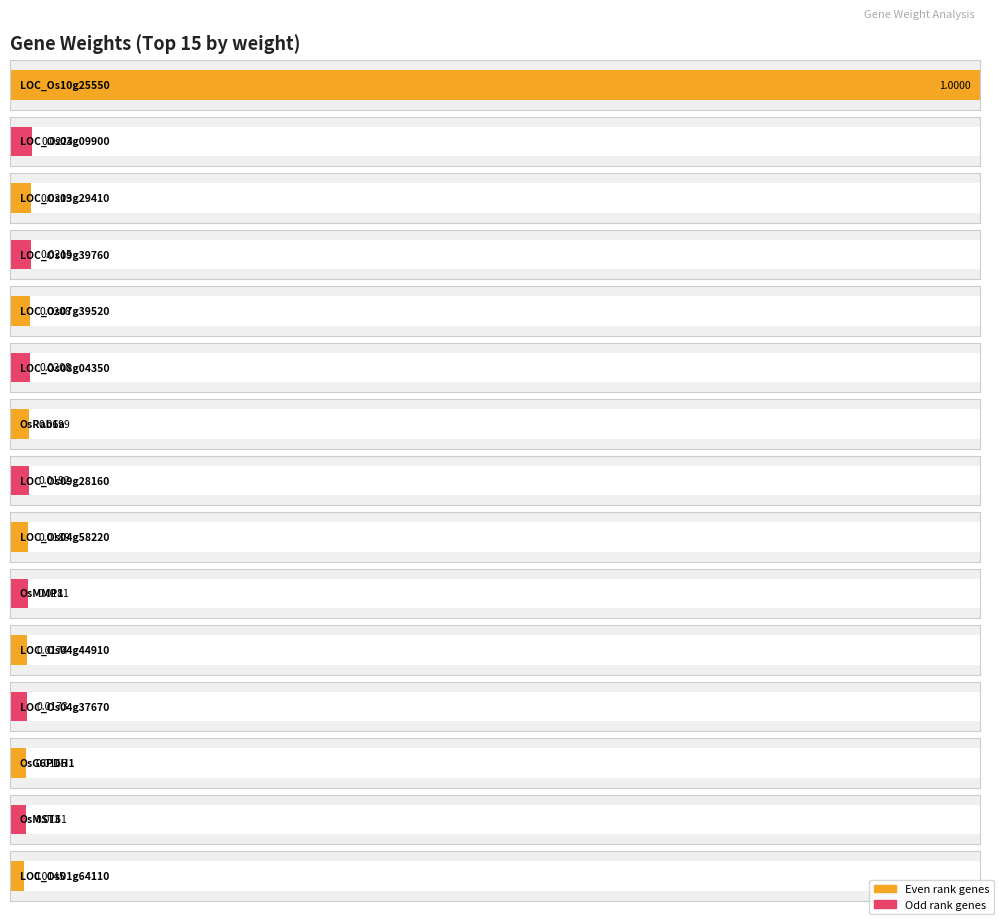

Reading right to left, list all the values displayed in this chart.

0.0	0.0	0.0	0.0	0.0	0.0	0.0	0.0	0.0	0.0	0.0	0.0	0.0	0.0	1.0